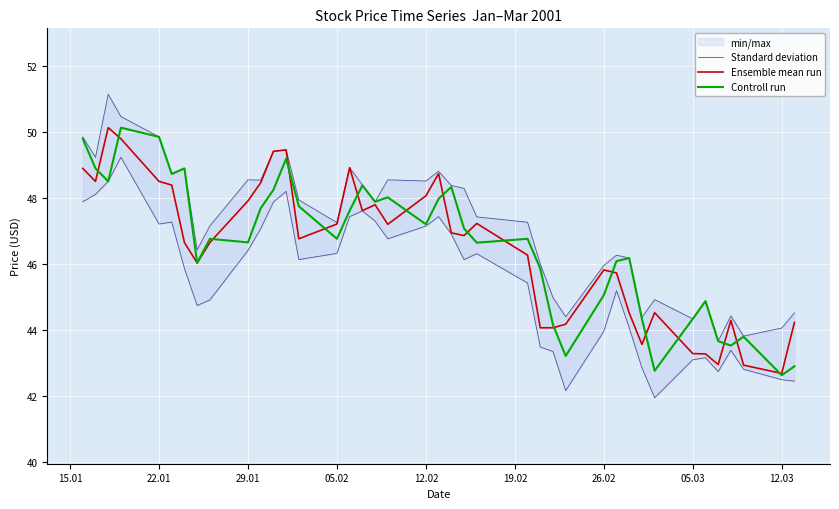

What is the lowest value of the Controll run series?

42.6